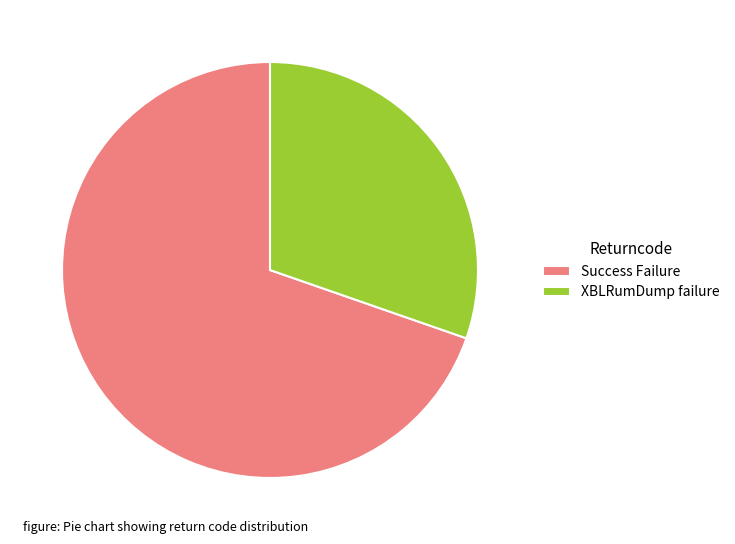

Does Success Failure represent more than half of the total?

Yes